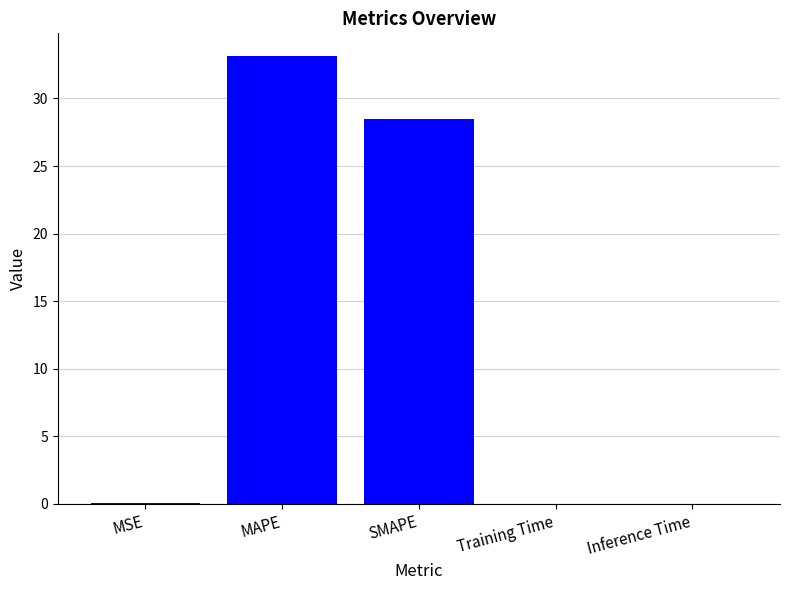

True or false: the data shows 51.8 at MAPE.

False